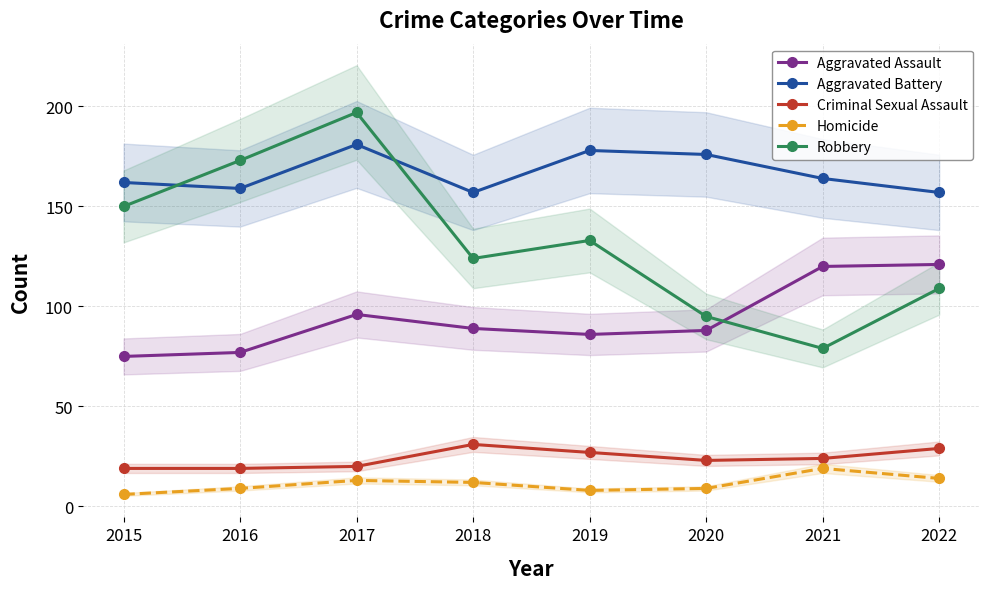

What is the total value across all series at 2019?

432